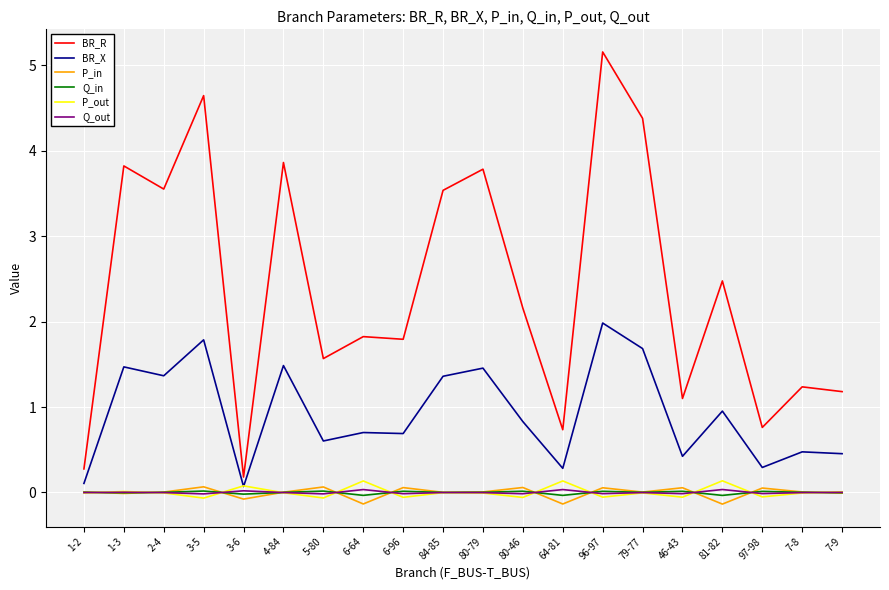

What is the difference between the highest and lowest values at 2-4?

3.6